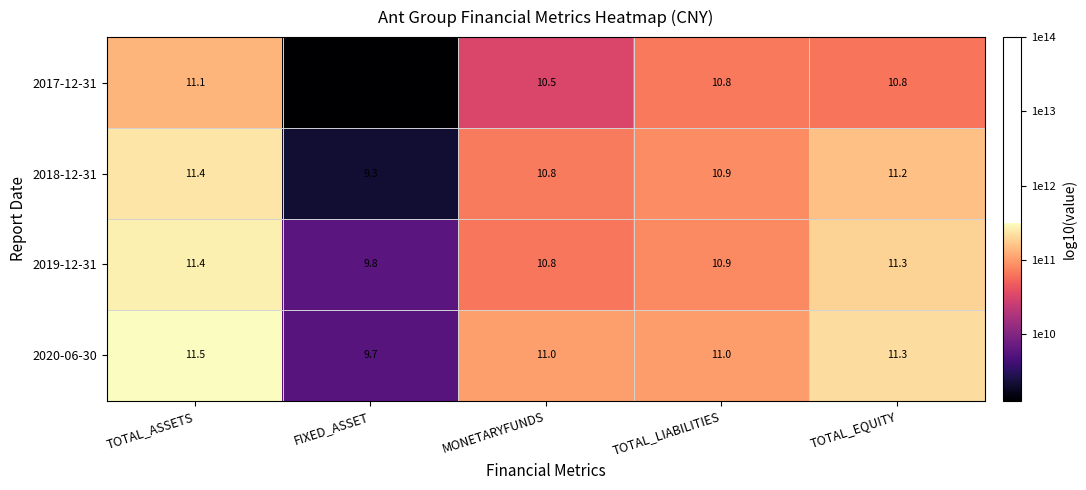

Count the number of categories in the chart.

5